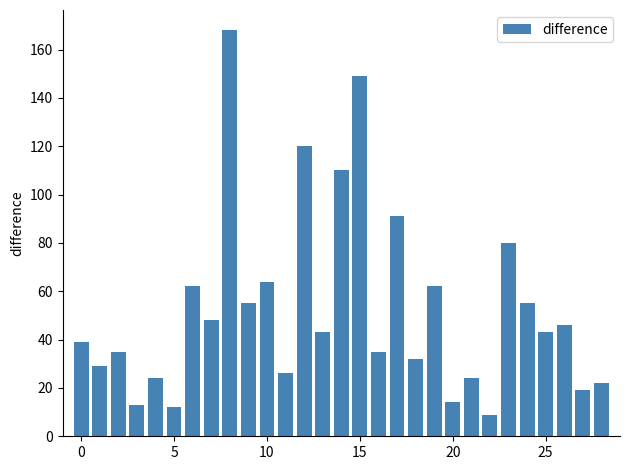

How many distinct data groups are displayed?

1